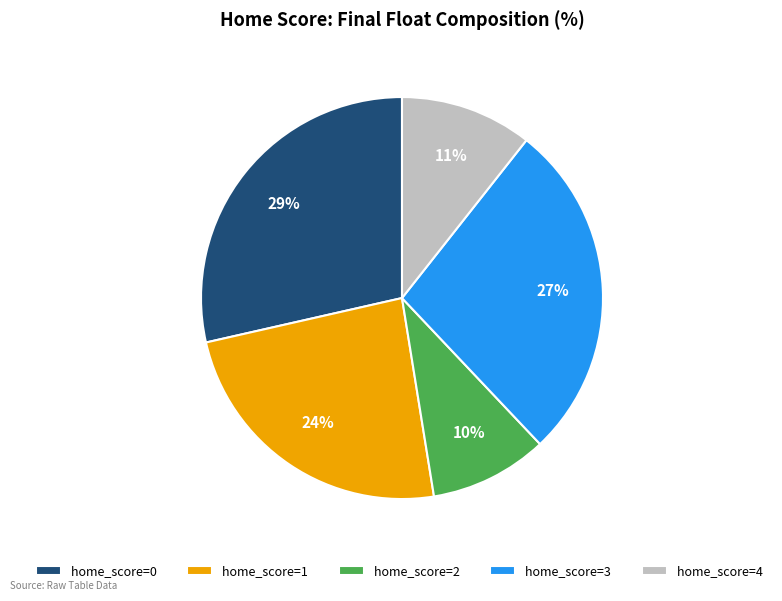

Is there a majority slice in this chart?

No